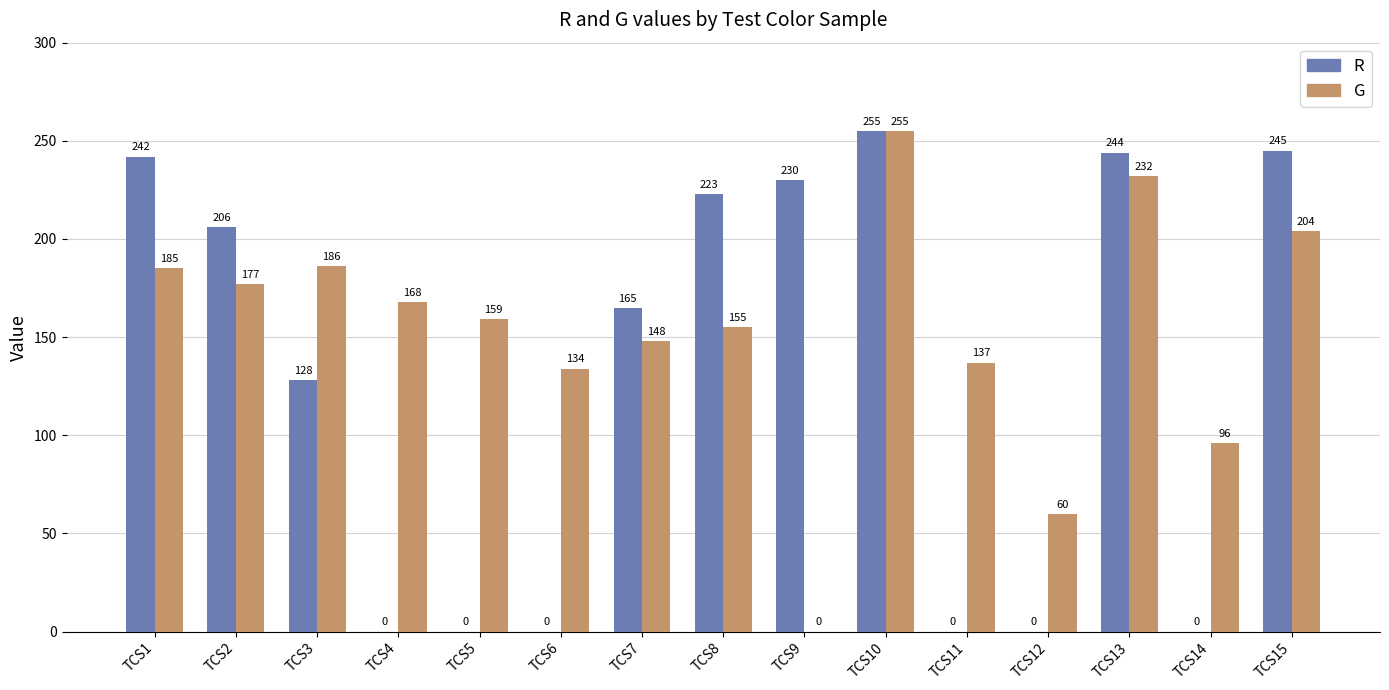

At which label does G reach its peak?

TCS10